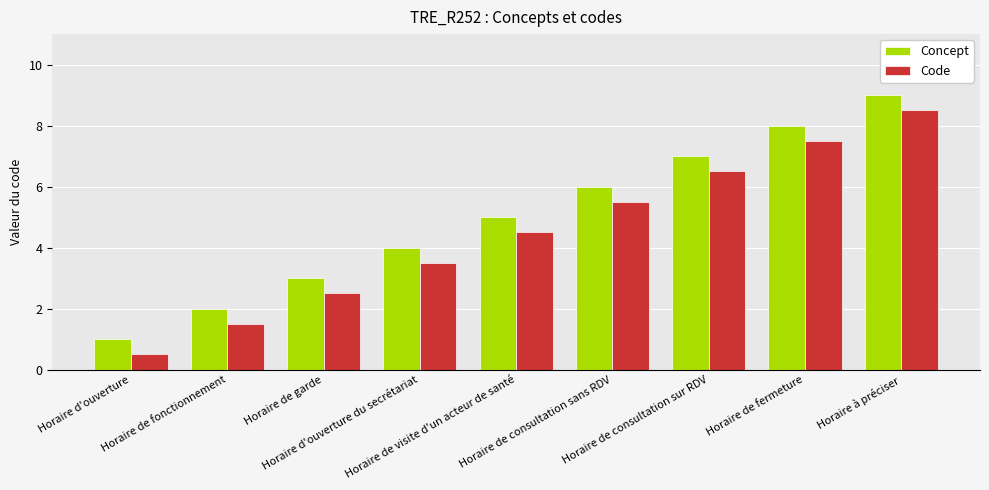

What is the smallest value displayed?

0.5